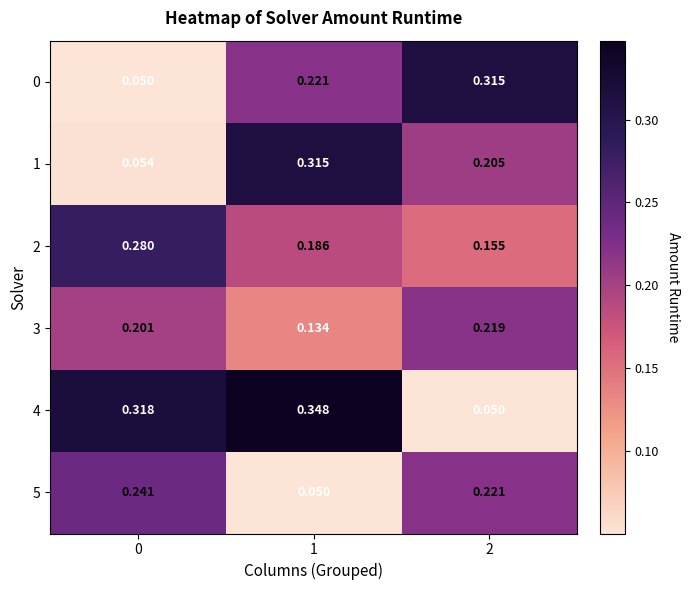

Is the value of 4 at 0 greater than the value of 0 at 1?

Yes